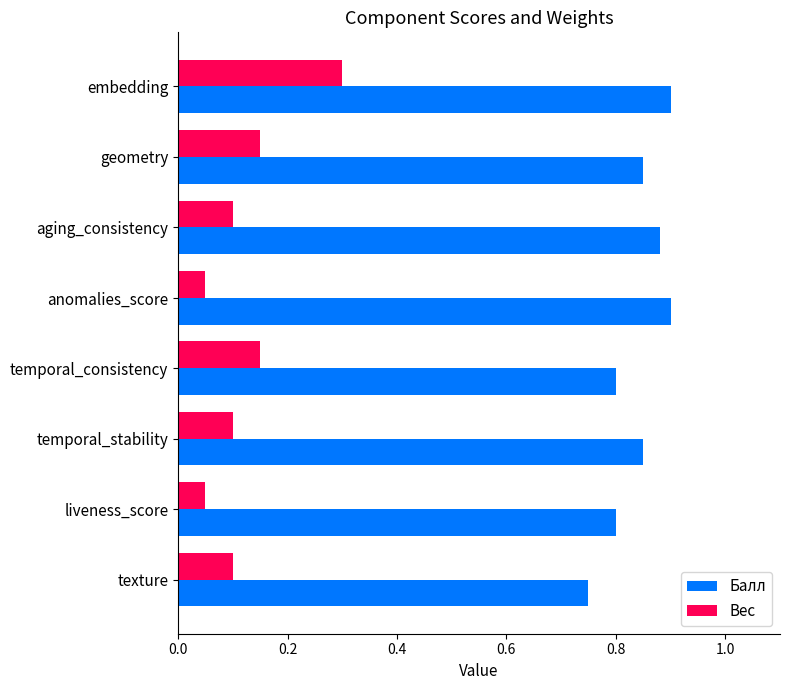

At which label is Балл closest to 0?

texture